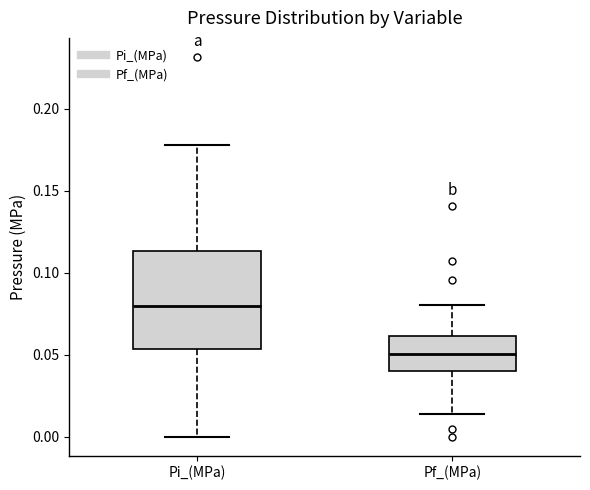

Where does the lower whisker of the box for Pf_(MPa) end on the y-axis? The values are not printed on the chart, so give them approximately, as read against the axis.

0.015